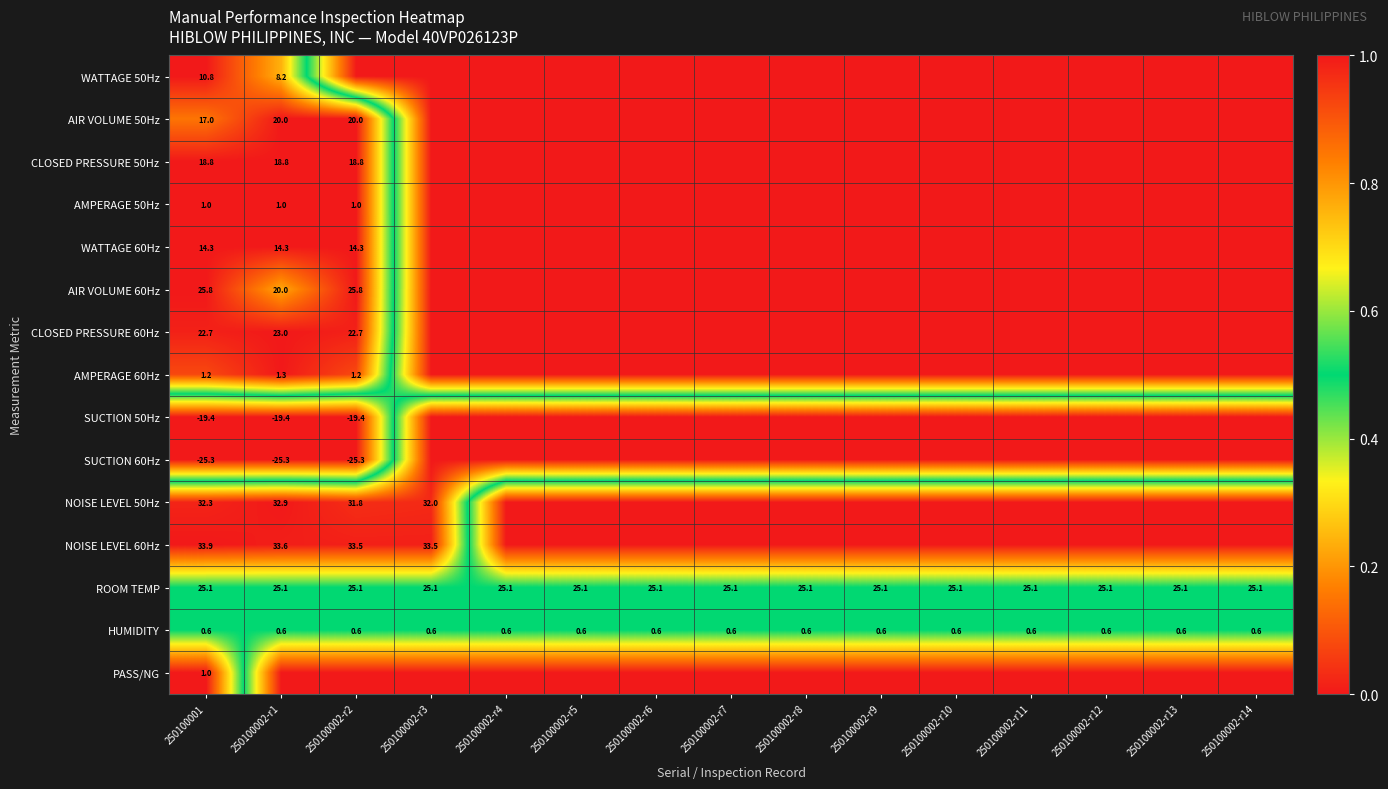

What is the minimum value for HUMIDITY?

0.6